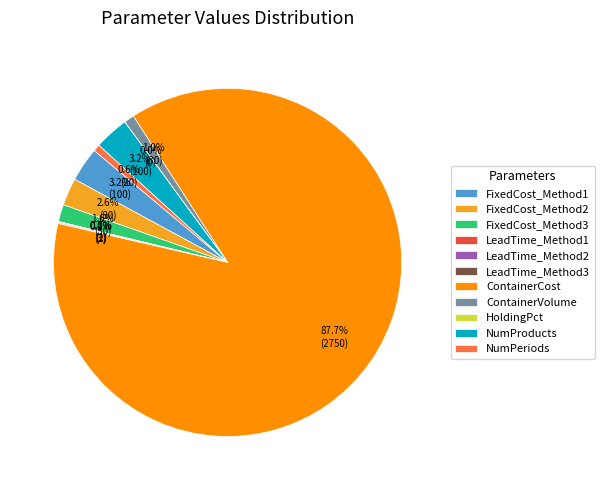

Which slice is the largest?

ContainerCost